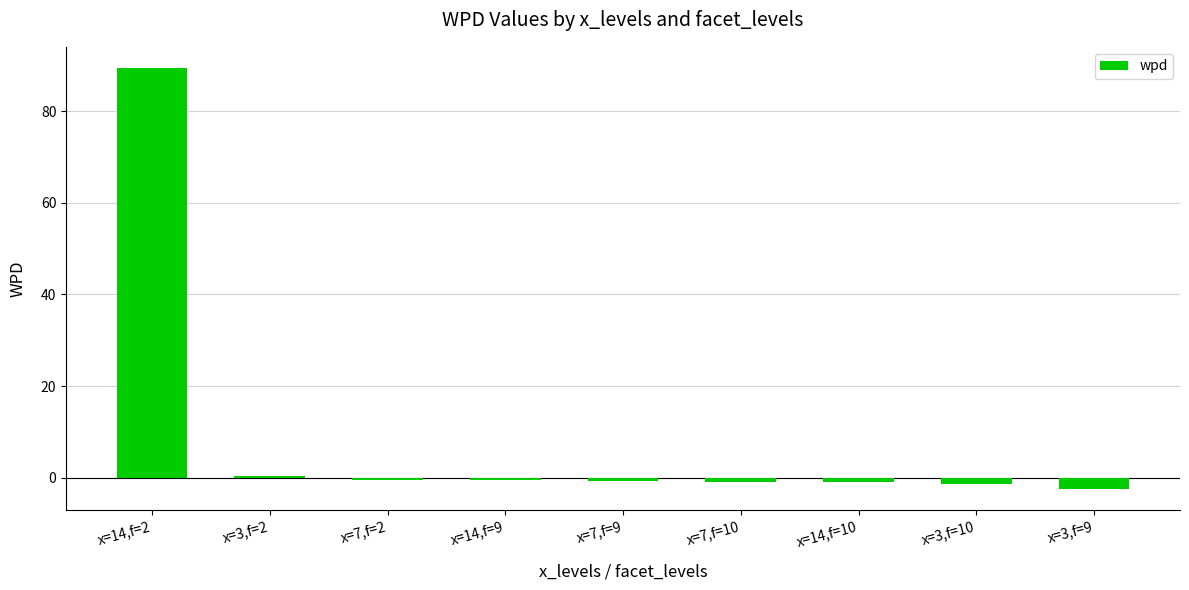

What is the greatest value displayed?

89.5